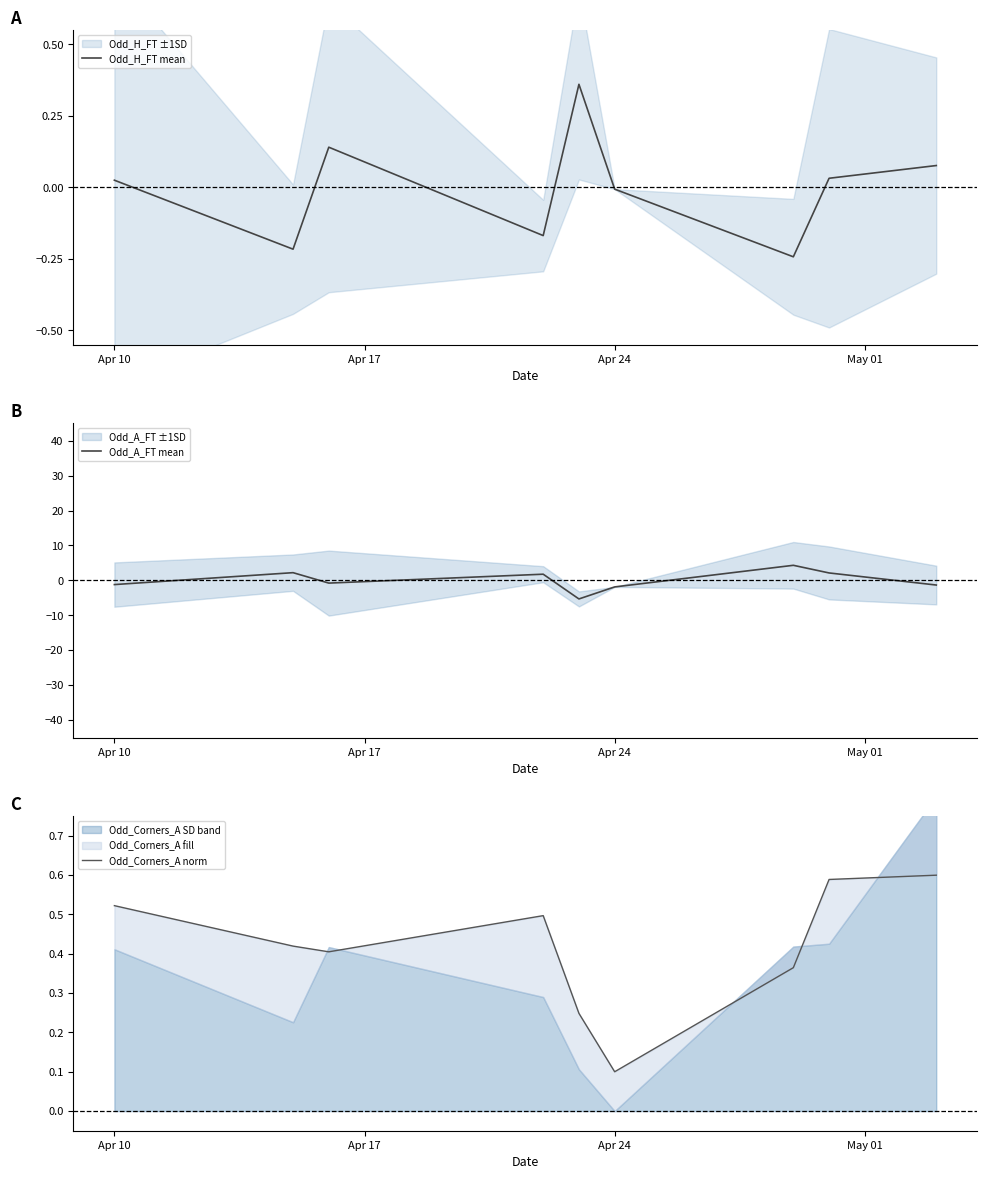

What is the lowest value of the Odd_A_FT mean series?

-5.3